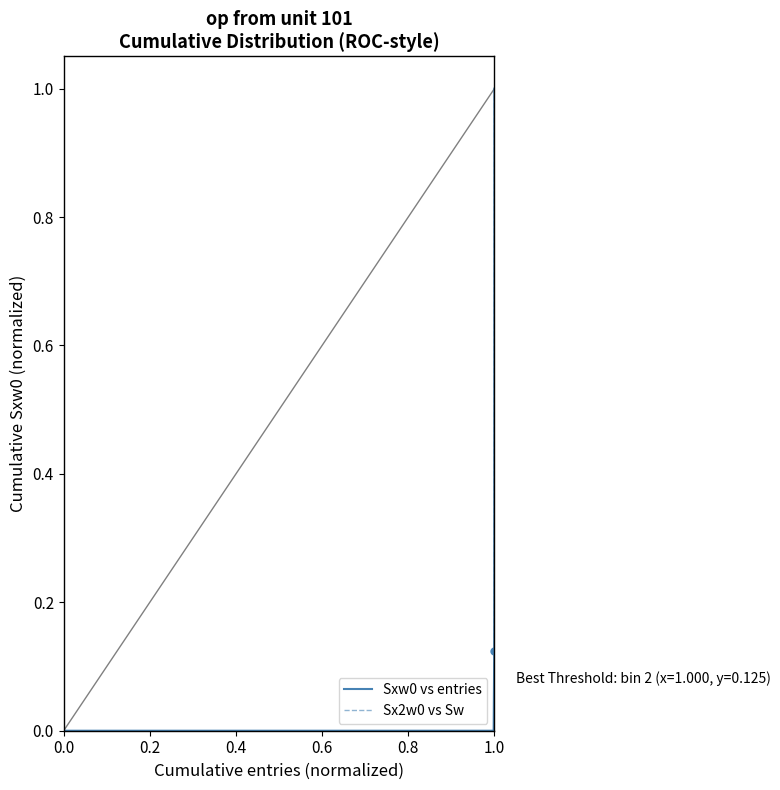

What is the value of the Sxw0 vs entries point at the 15th from the left?

0.8